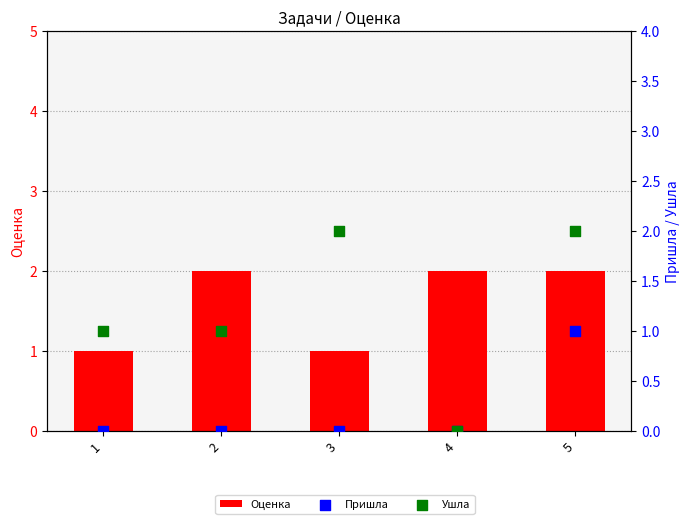

Which series contains the highest Y value?

Оценка